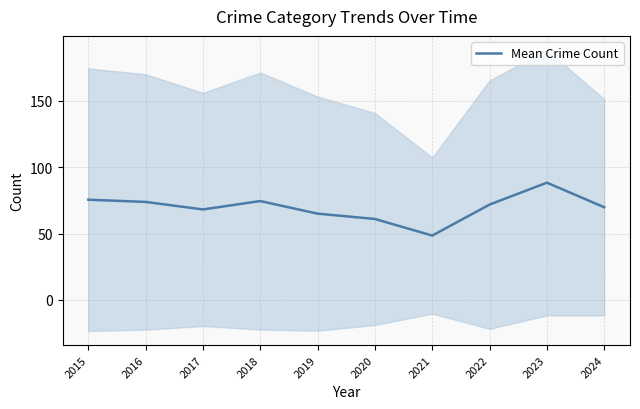

Reading left to right, transcribe all the data shown in this chart.

2015=75.5	2016=73.8	2017=68.2	2018=74.5	2019=65.0	2020=61.0	2021=48.5	2022=71.8	2023=88.3	2024=69.8